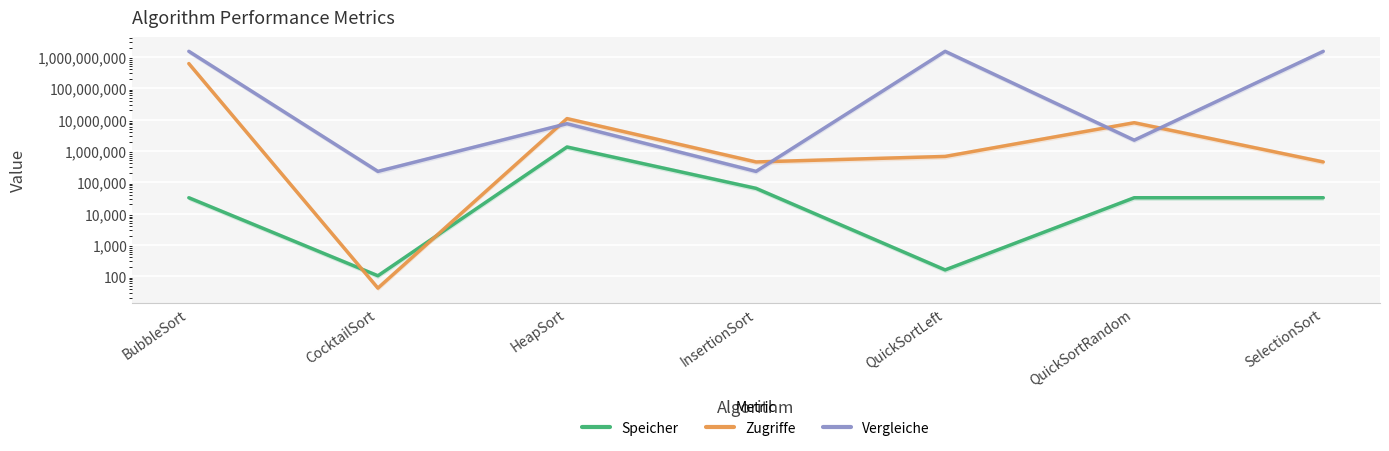

How many interior local peaks does the Vergleiche series have?

2